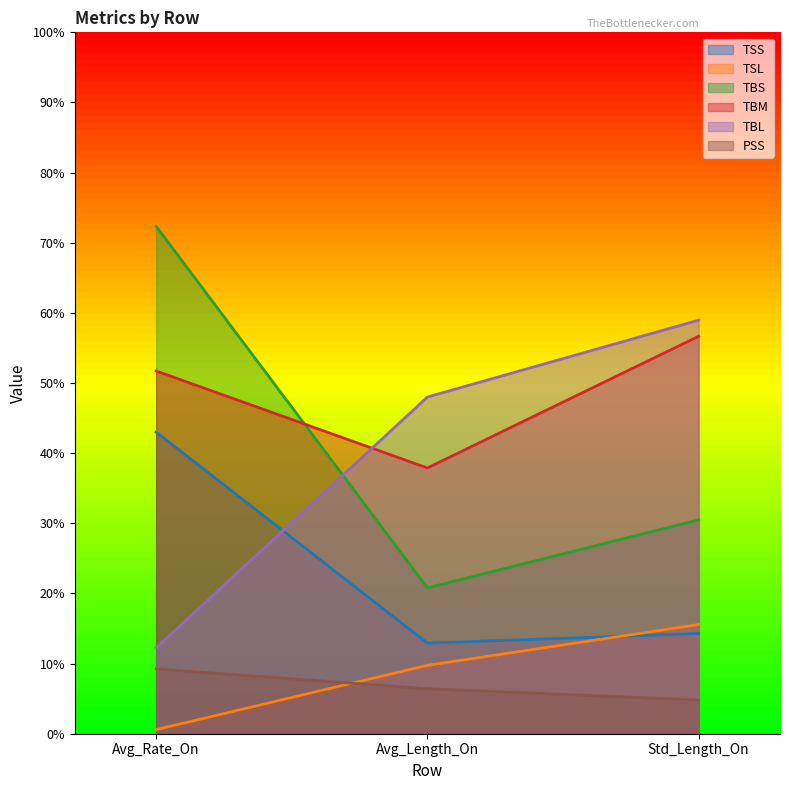

Which has a higher value, Avg_Length_On or Avg_Rate_On?

Avg_Rate_On